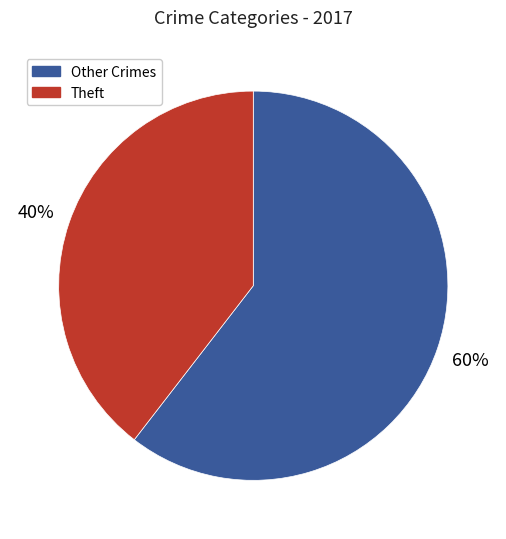

Is there a majority slice in this chart?

Yes